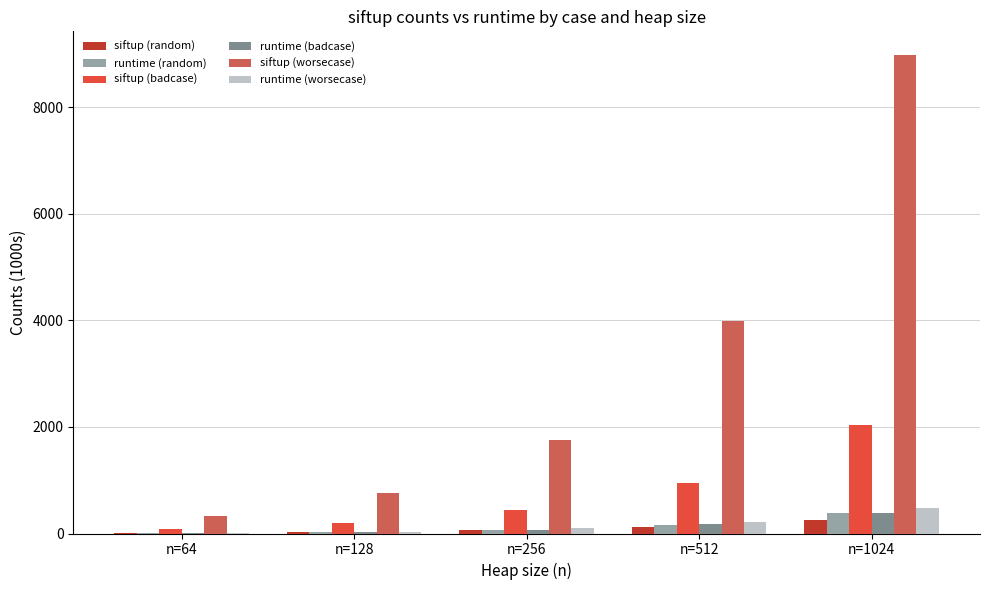

The siftup (badcase) series shows 949.4 at n=512. True or false?

True